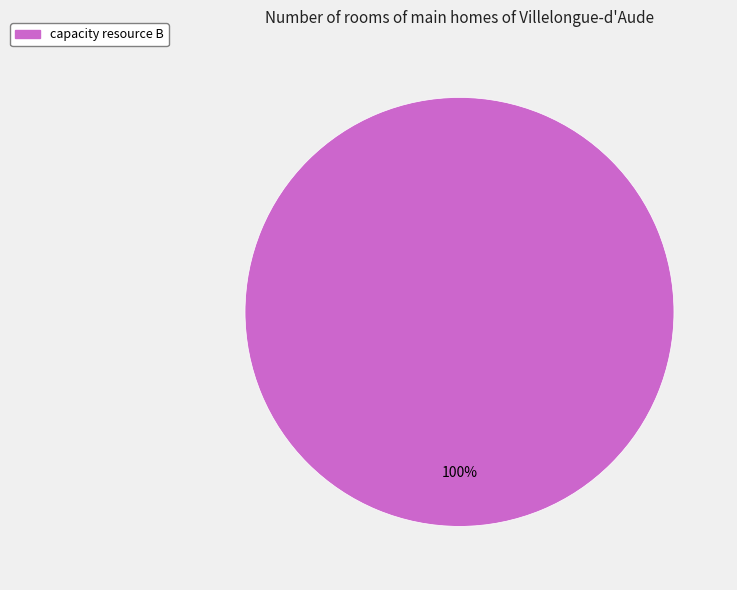

Is there any slice that represents more than half of the pie?

Yes